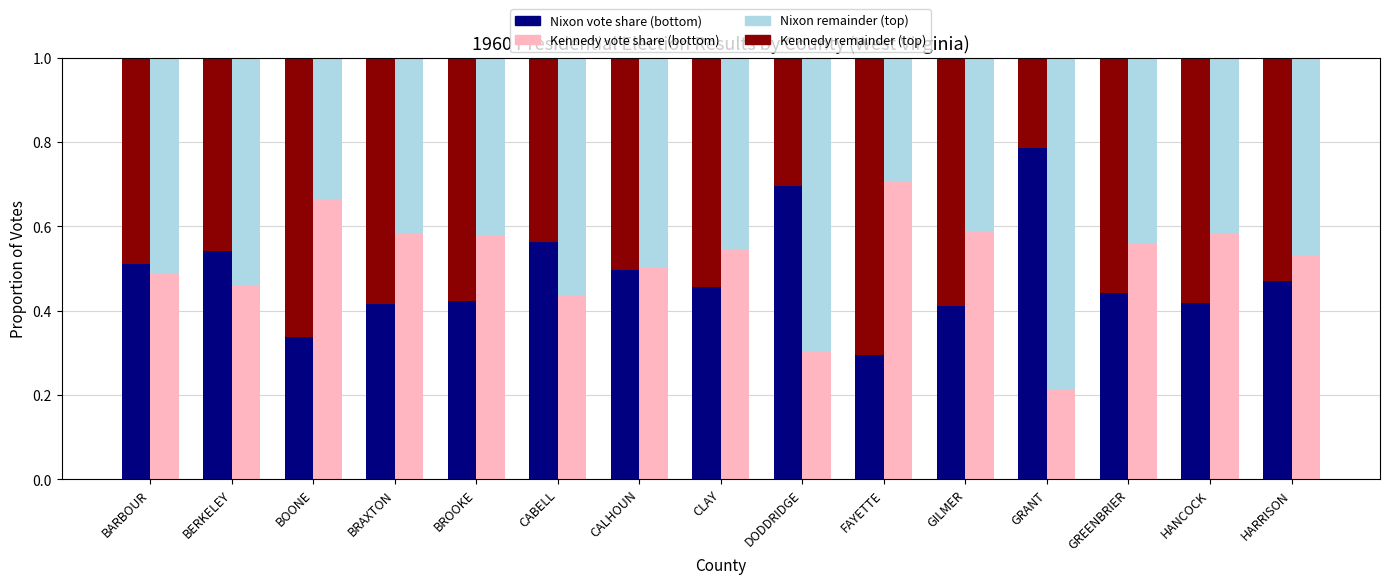

Is the value of Rep Vote % (Nixon) - bottom at BARBOUR greater than the value of Dem Vote % (Kennedy) - bottom at HANCOCK?

No